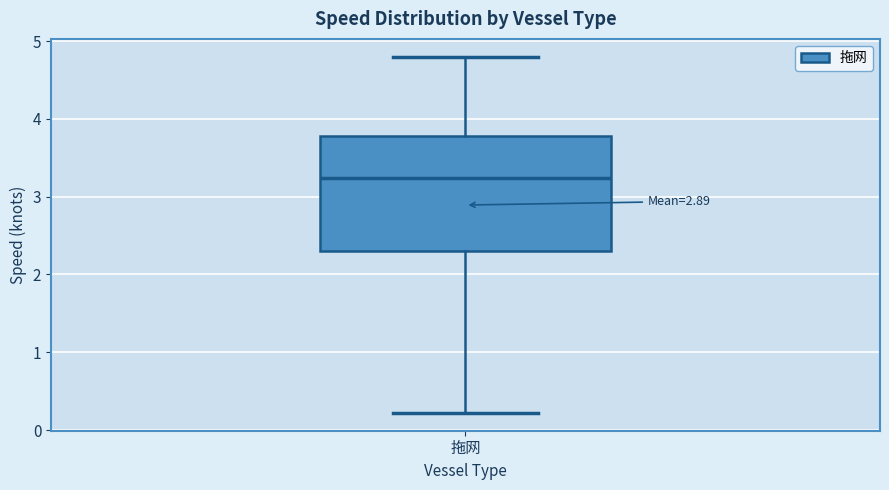

Read this box plot against the y-axis: the position of the median line, the range covered by the box, and the ends of both whiskers. The values are not printed on the chart, so give them approximately, as read against the axis.

median 3.2, box 2.3 to 3.8, whiskers 0.2 to 4.8